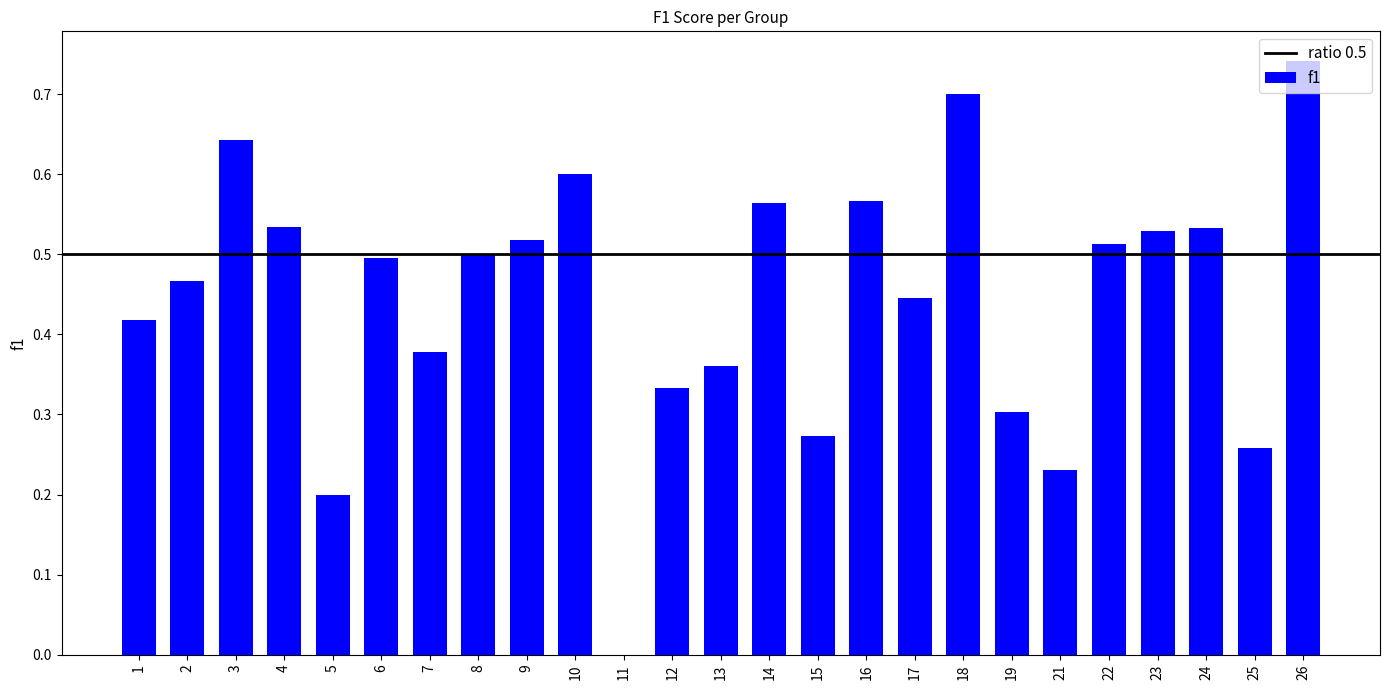

Is it true that the value at 25 is 0.3?

True